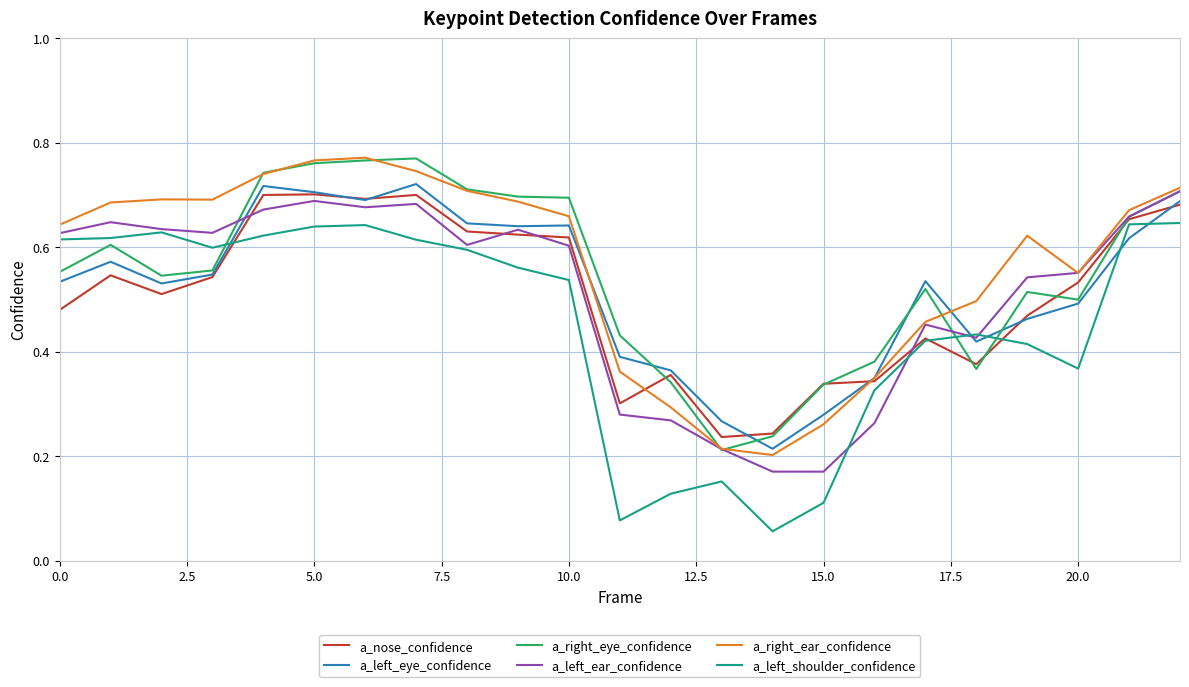

True or false: a_left_shoulder_confidence and a_right_ear_confidence intersect in this chart.

False